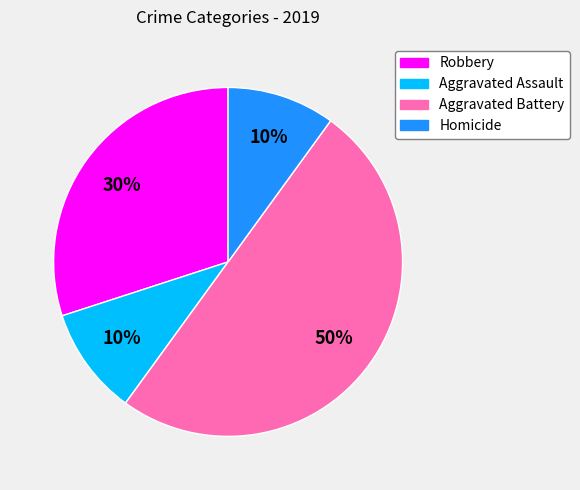

To the nearest percent, what percentage of the pie is Aggravated Assault?

10%